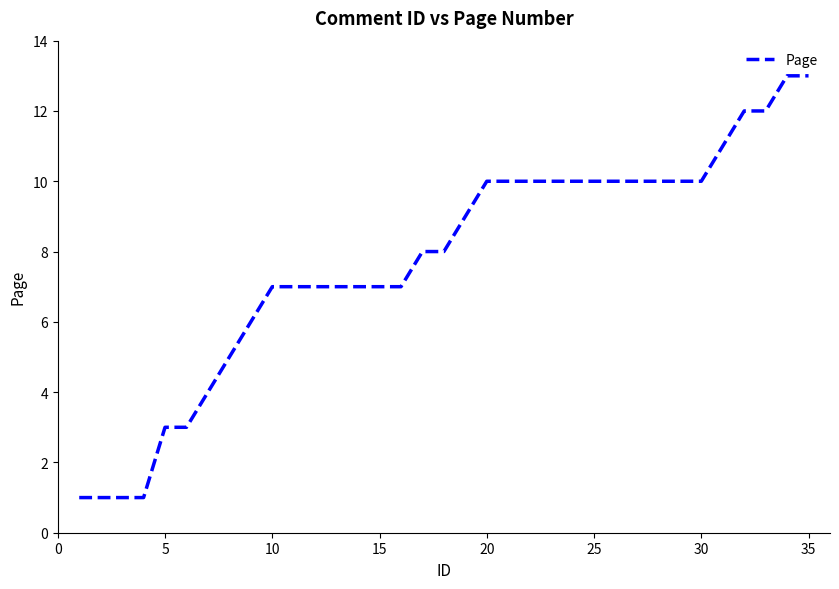

What is the difference between the maximum and minimum values?

12